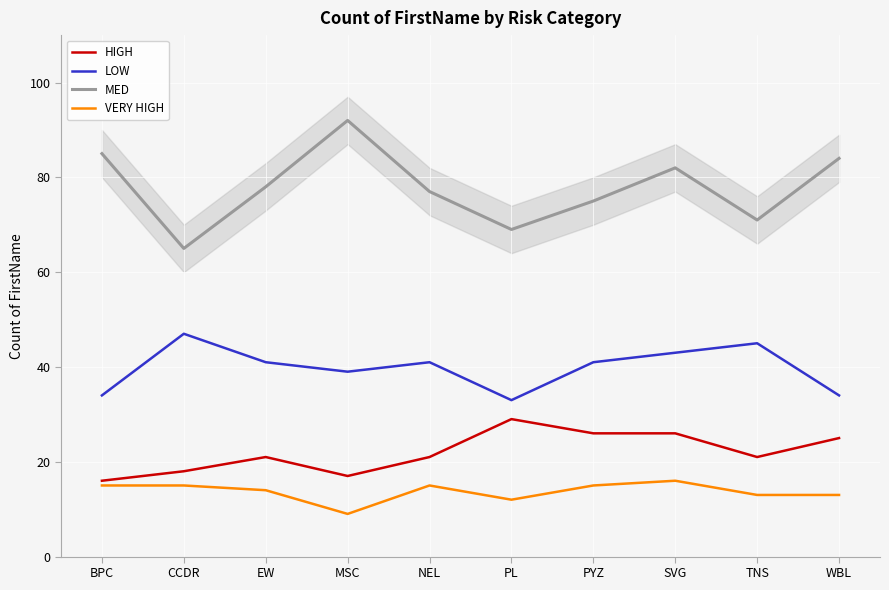

What is the sum of the VERY HIGH values at BPC and CCDR?

30